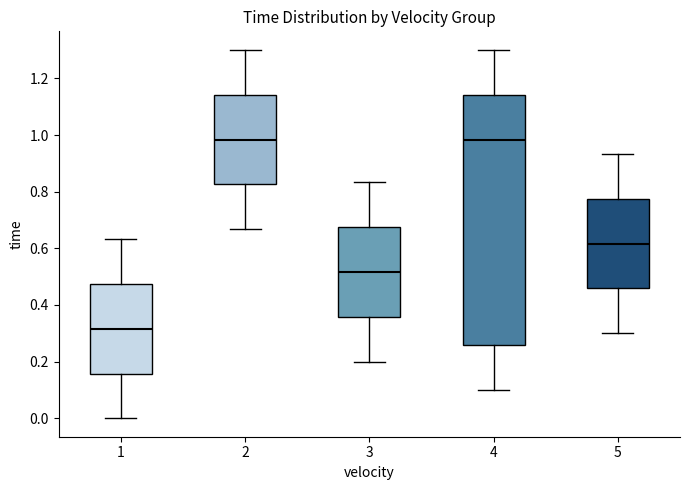

Reading left to right, transcribe this box plot: for each box, give where its median line is, the range the box spans, and where its two whiskers end, as read against the y-axis. The values are not printed on the chart, so give them approximately, as read against the axis.

1: median 0.32, box 0.16 to 0.48, whiskers 0.00 to 0.64
2: median 0.98, box 0.82 to 1.14, whiskers 0.66 to 1.30
3: median 0.52, box 0.36 to 0.68, whiskers 0.20 to 0.84
4: median 0.98, box 0.26 to 1.14, whiskers 0.10 to 1.30
5: median 0.62, box 0.46 to 0.78, whiskers 0.30 to 0.94